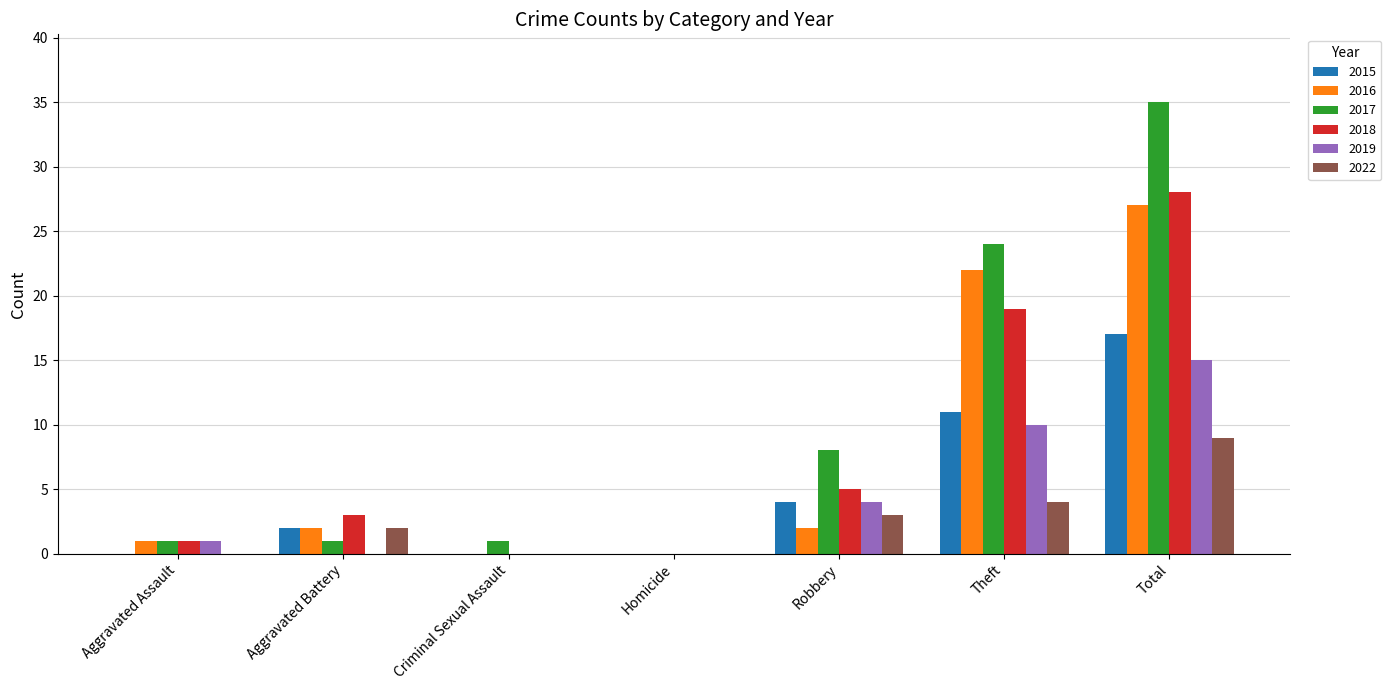

Reading left to right, transcribe all the data shown in this chart.

2015: 0	2	0	0	4	11	17
2016: 1	2	0	0	2	22	27
2017: 1	1	1	0	8	24	35
2018: 1	3	0	0	5	19	28
2019: 1	0	0	0	4	10	15
2022: 0	2	0	0	3	4	9